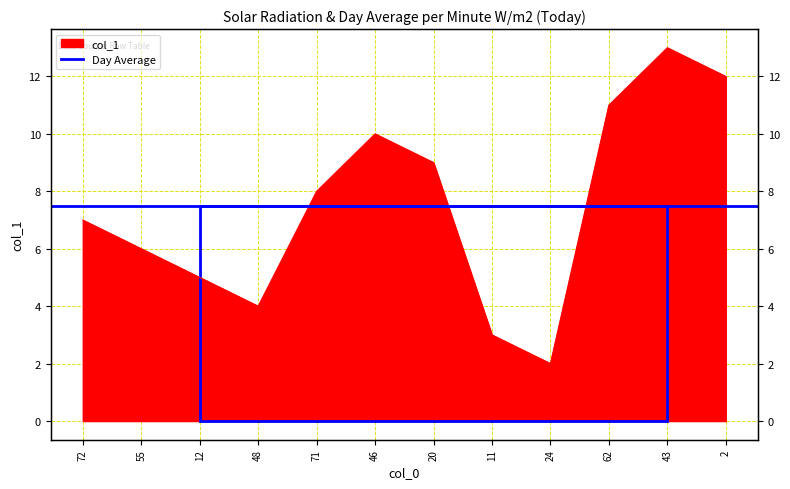

What is the label of the 1st point from the left?

72